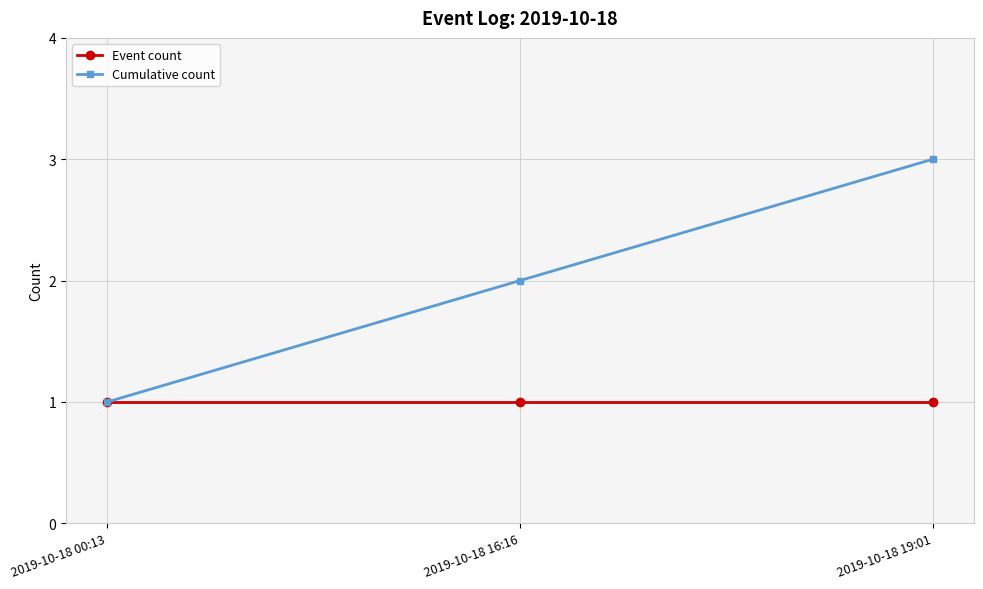

How many lines are shown in the chart?

2